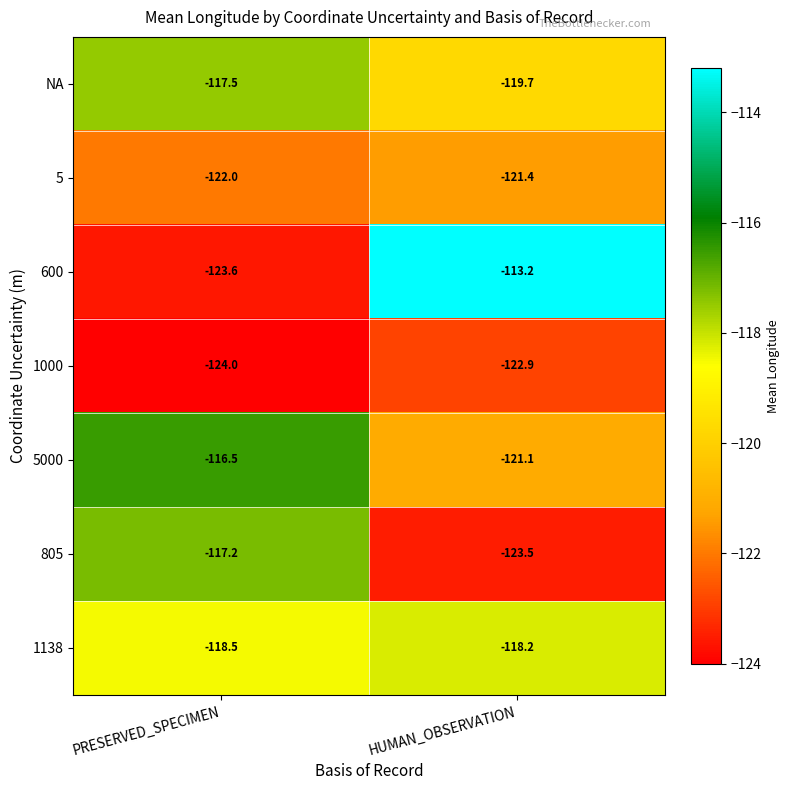

What is the difference between the maximum and minimum values in the NA series?

2.2